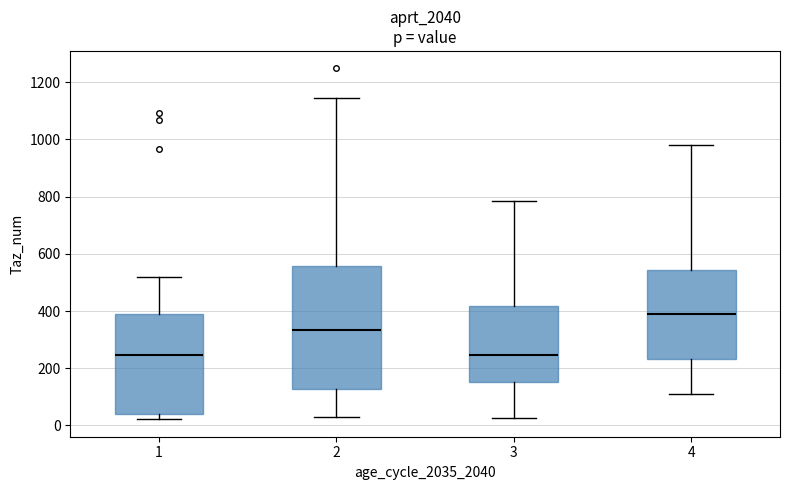

Which box is the tallest, from its lower edge to its upper edge?

2